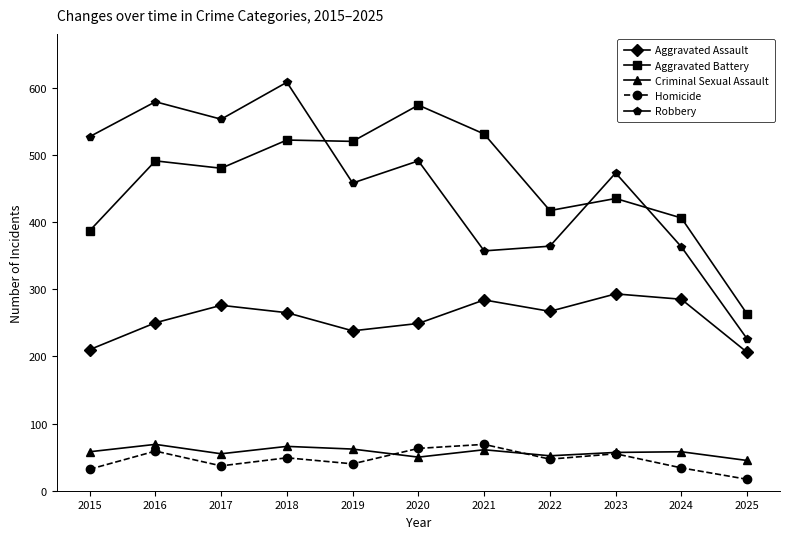

Is the value of Robbery at 2025 greater than the value of Homicide at 2016?

Yes